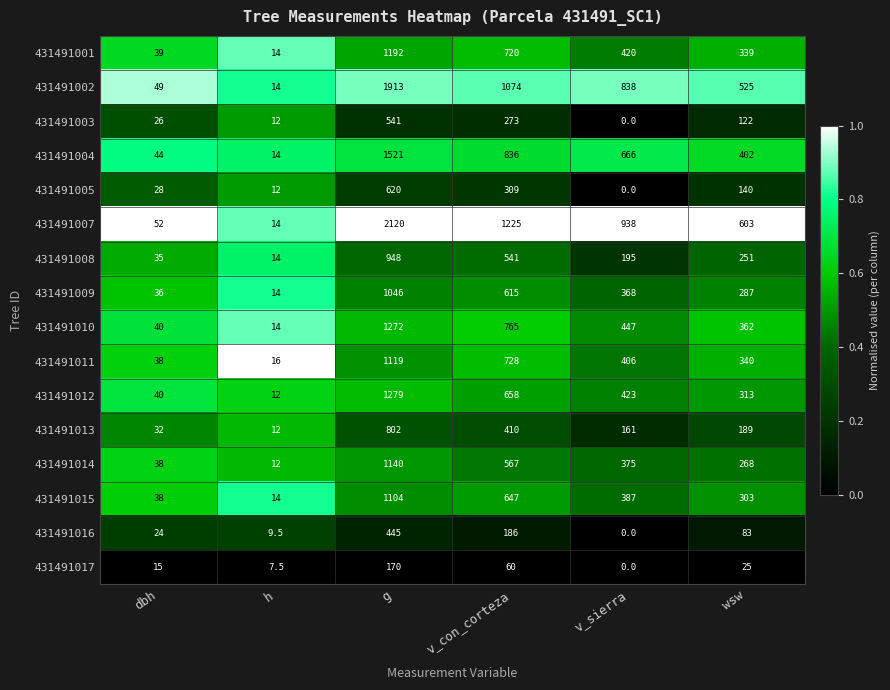

What is the difference between the maximum and minimum values in the 431491016 series?

445.0